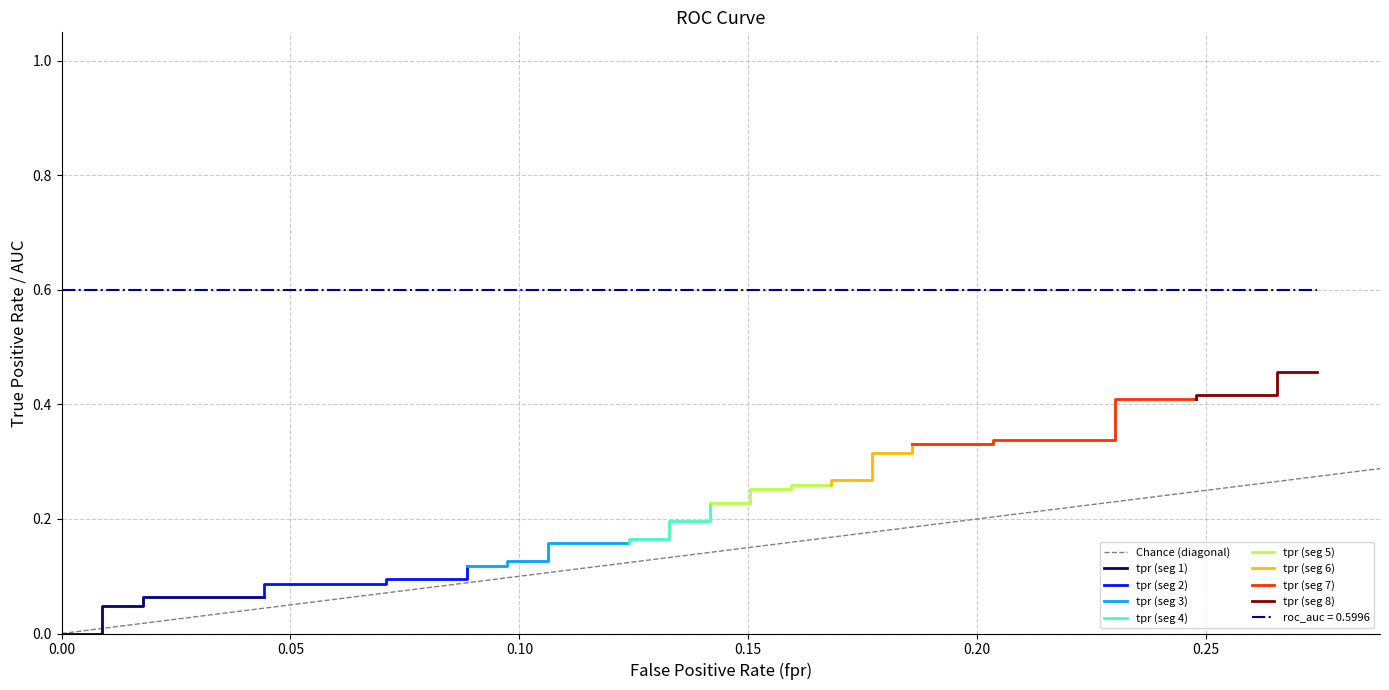

Reading left to right, list all the values displayed in this chart.

fpr: 0.0	0.0	0.0	0.0	0.0	0.0	0.0	0.1	0.1	0.1	0.1	0.1	0.1	0.1	0.1	0.1	0.1	0.1	0.1	0.1	0.1	0.2	0.2	0.2	0.2	0.2	0.2	0.2	0.2	0.2	0.2	0.2	0.2	0.2	0.2	0.2	0.2	0.3	0.3	0.3
tpr: 0.0	0.0	0.0	0.0	0.1	0.1	0.1	0.1	0.1	0.1	0.1	0.1	0.1	0.1	0.2	0.2	0.2	0.2	0.2	0.2	0.2	0.2	0.3	0.3	0.3	0.3	0.3	0.3	0.3	0.3	0.3	0.3	0.3	0.3	0.4	0.4	0.4	0.4	0.5	0.5
roc_auc: 0.6	0.6	0.6	0.6	0.6	0.6	0.6	0.6	0.6	0.6	0.6	0.6	0.6	0.6	0.6	0.6	0.6	0.6	0.6	0.6	0.6	0.6	0.6	0.6	0.6	0.6	0.6	0.6	0.6	0.6	0.6	0.6	0.6	0.6	0.6	0.6	0.6	0.6	0.6	0.6